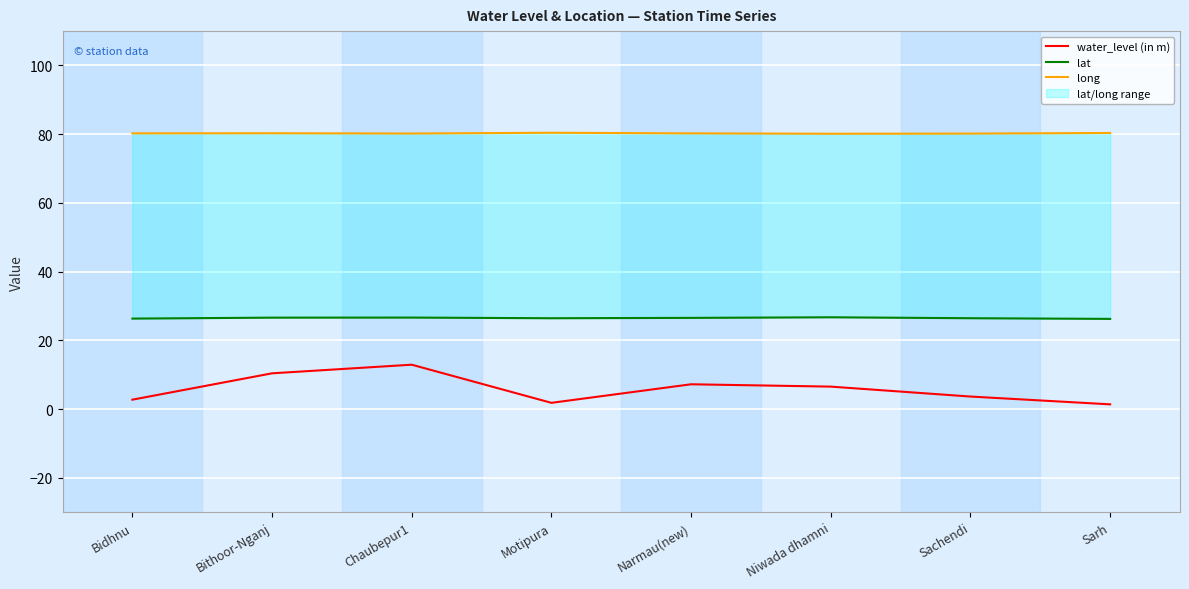

Is the value of long at Sarh greater than the value of lat at Sachendi?

Yes